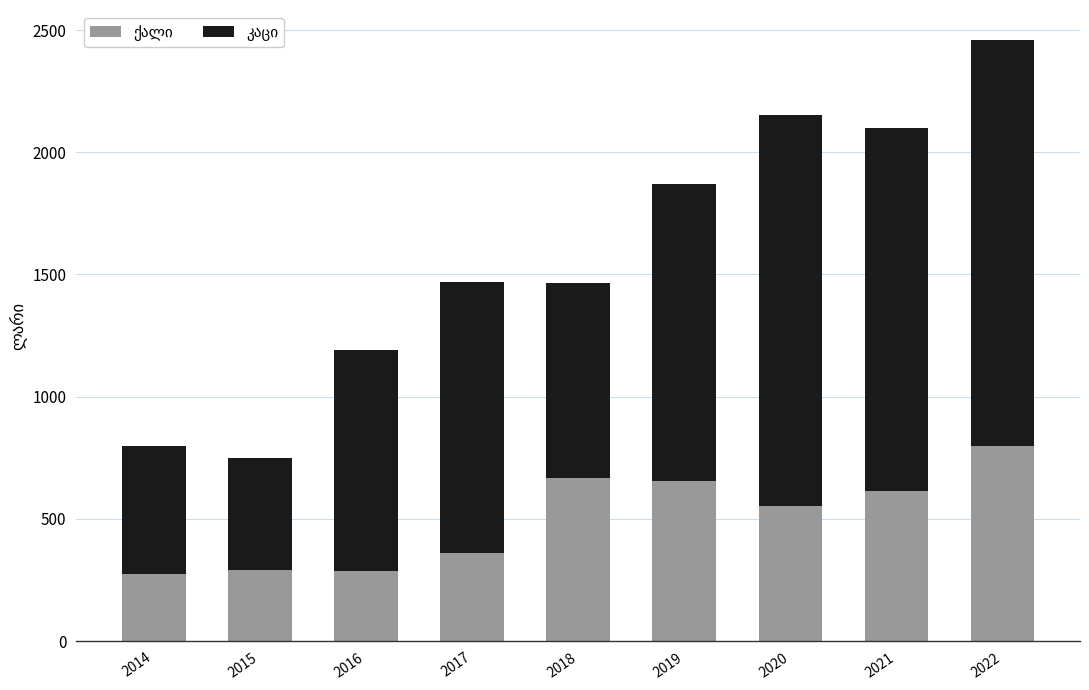

Does the chart contain stacked bars?

Yes